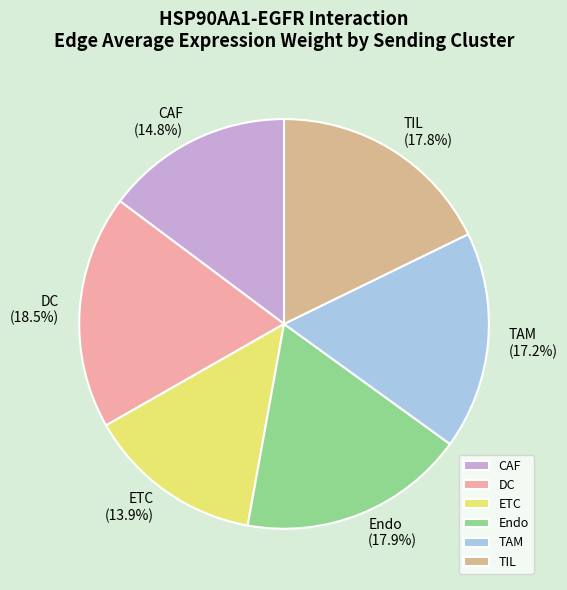

To the nearest percent, what is the difference between the CAF and TIL slice percentages?

3%